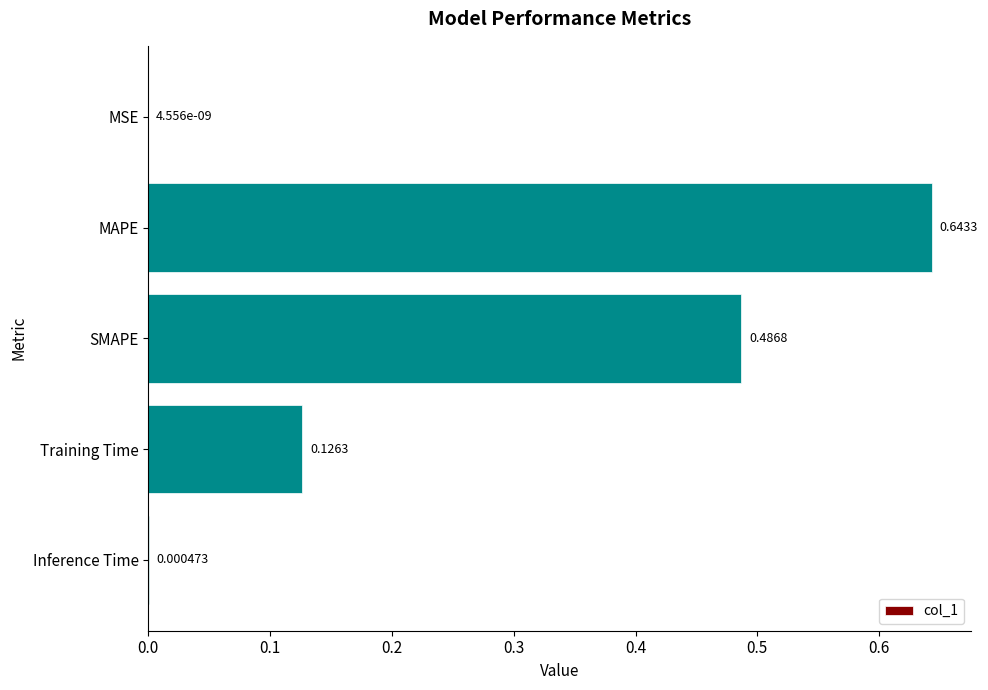

Which has a higher value, Inference Time or MSE?

Inference Time